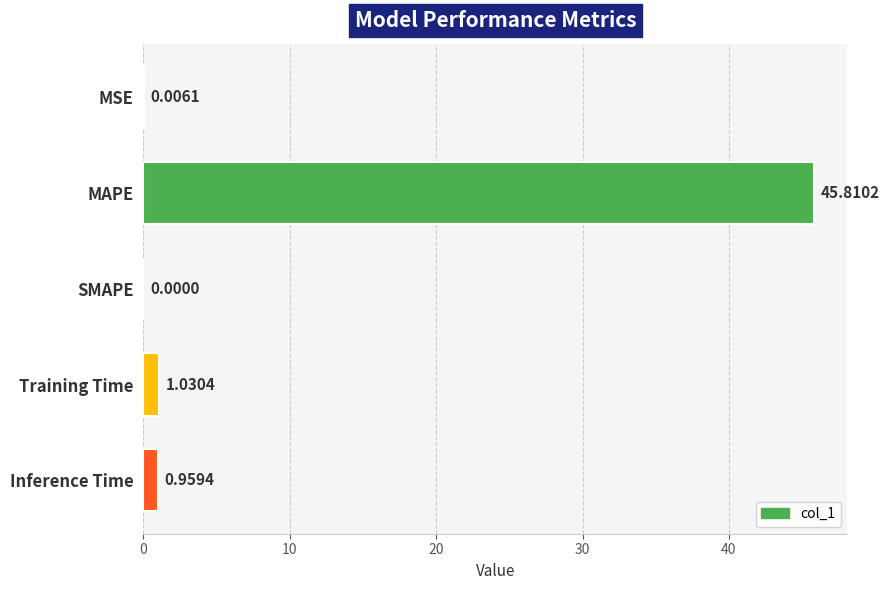

Which has a higher value, MAPE or MSE?

MAPE